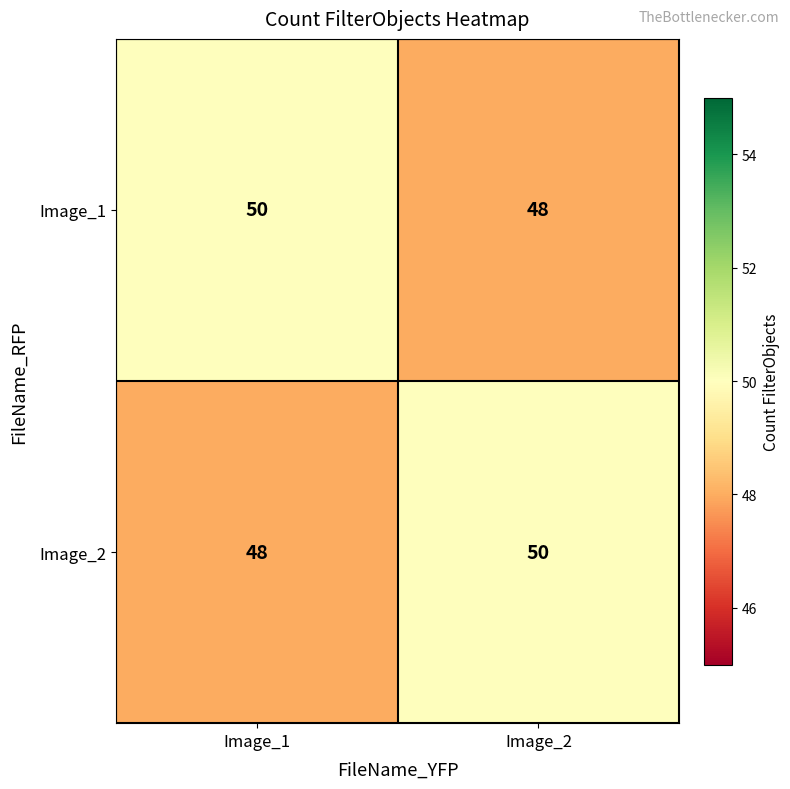

At how many categories does at least one series exceed 48?

2